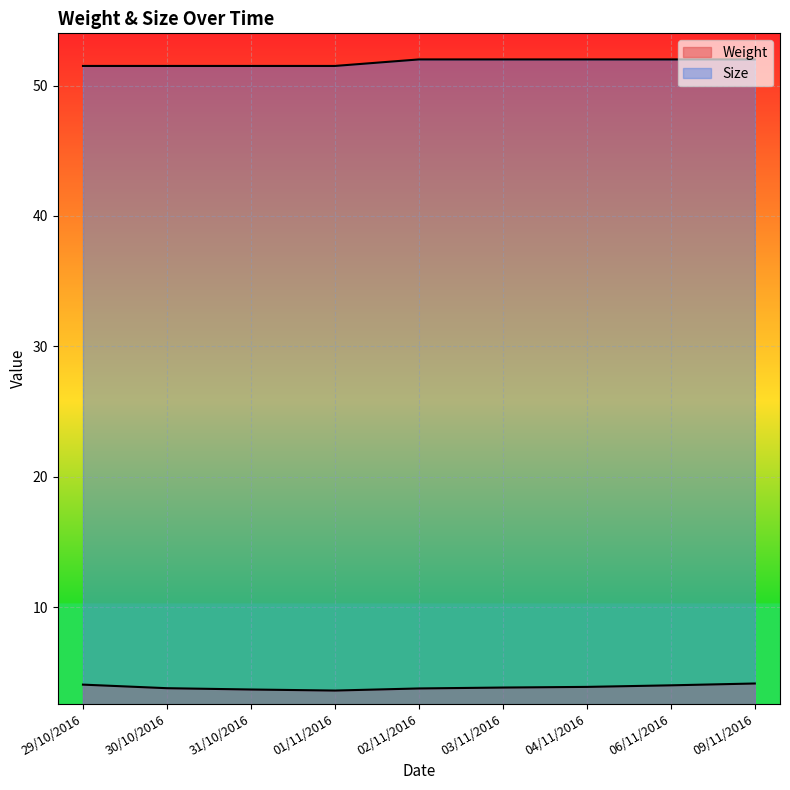

What is the smallest value displayed?

3.6